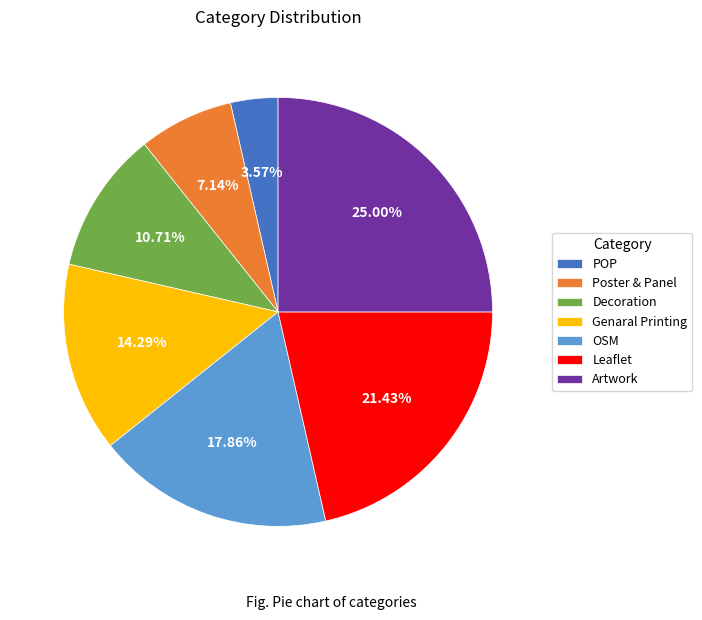

To the nearest percent, what portion does Decoration represent?

11%